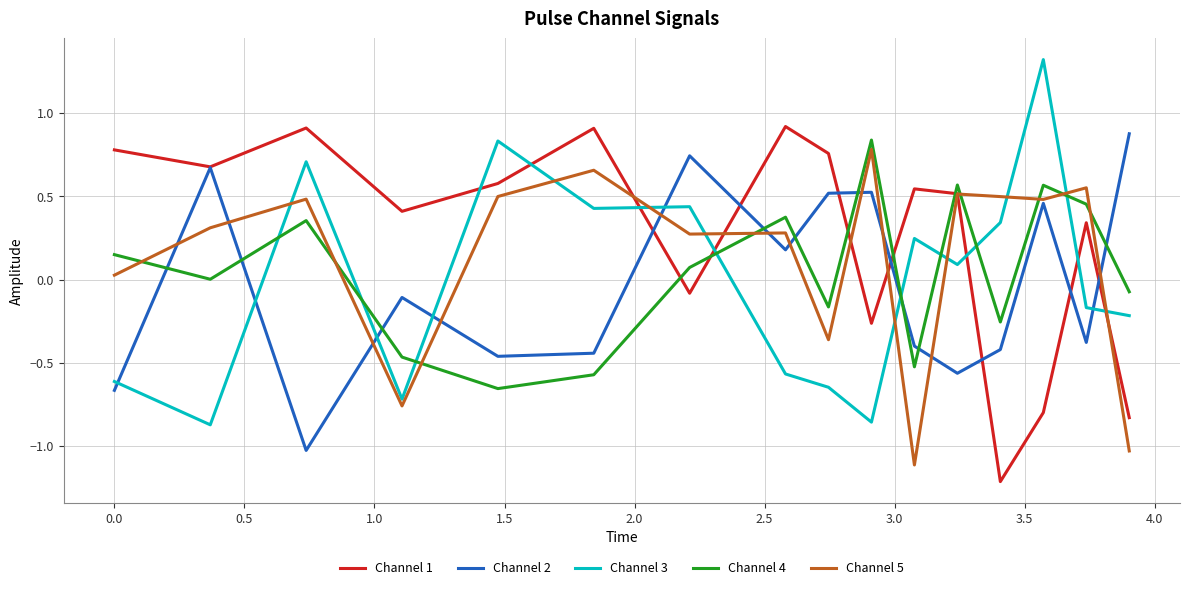

Which series ends up on top after the final intersection of Channel 4 and Channel 3?

Channel 4